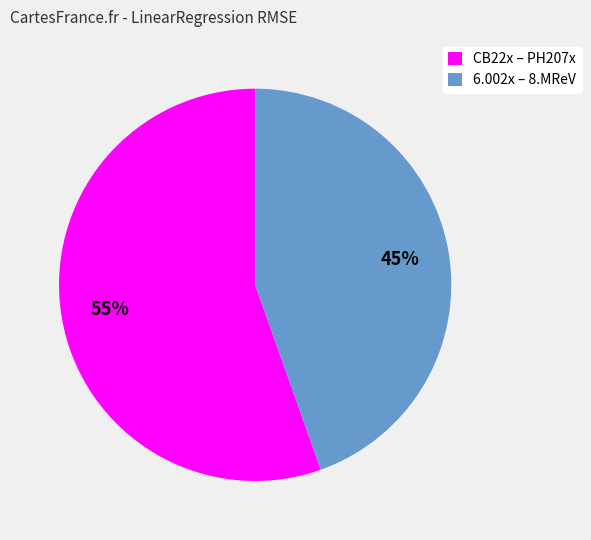

Do 6.002x – 8.MReV and CB22x – PH207x together represent more than half of the pie?

Yes